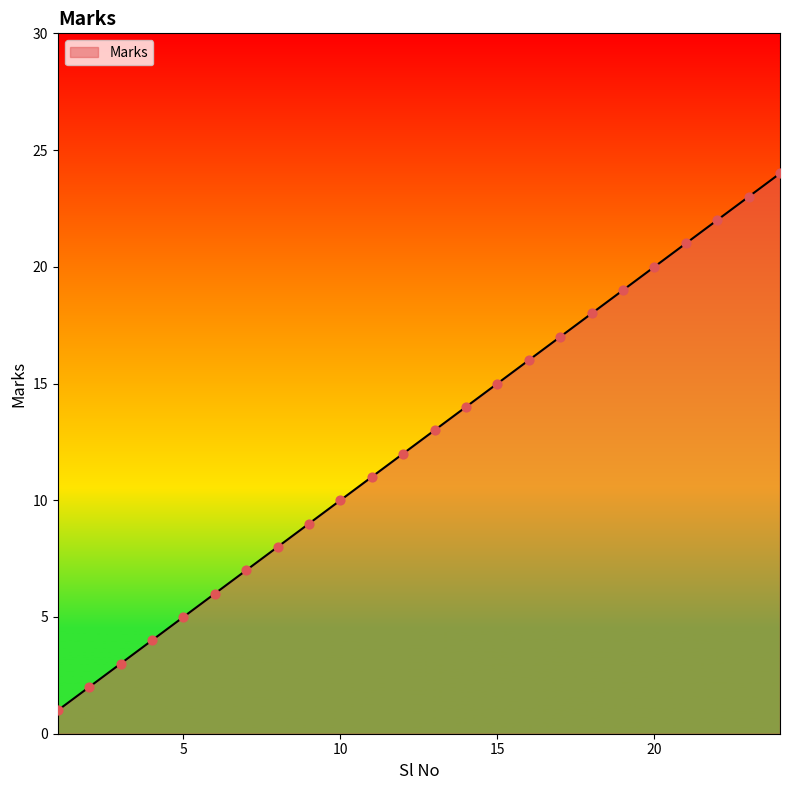

What is the difference between the maximum and minimum values?

23